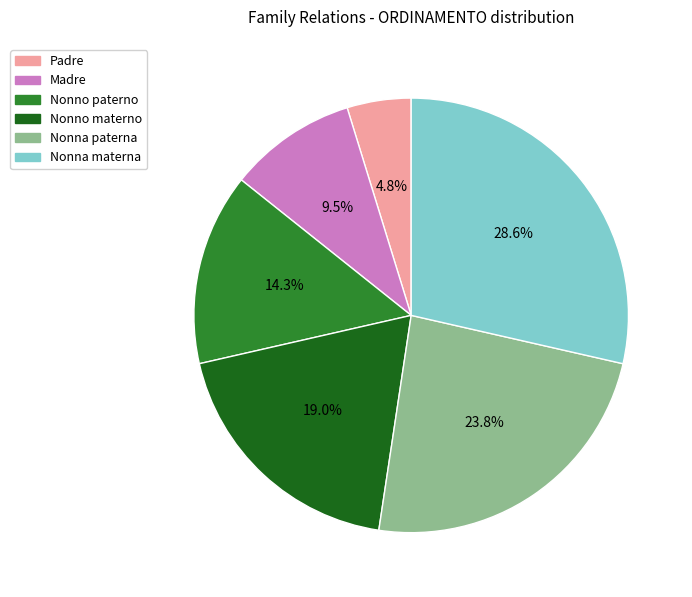

To the nearest percent, what is the difference between the largest and smallest slice percentages?

24%